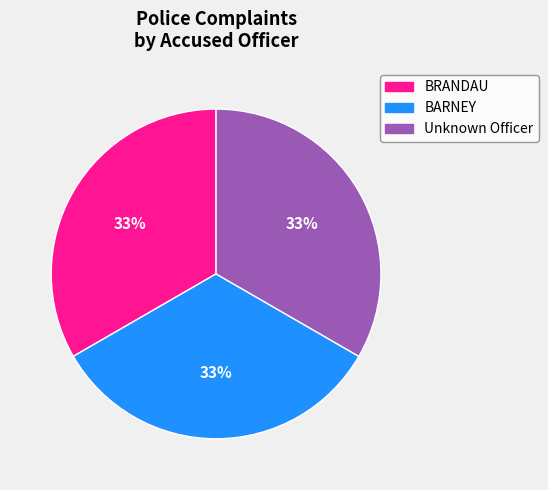

Combined, do Unknown Officer and BRANDAU account for over 50%?

Yes